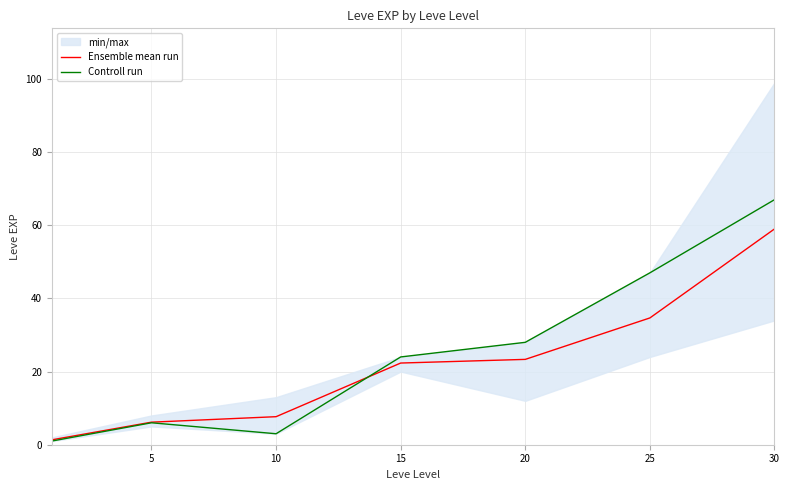

Between 10 and 15, which is larger?

15